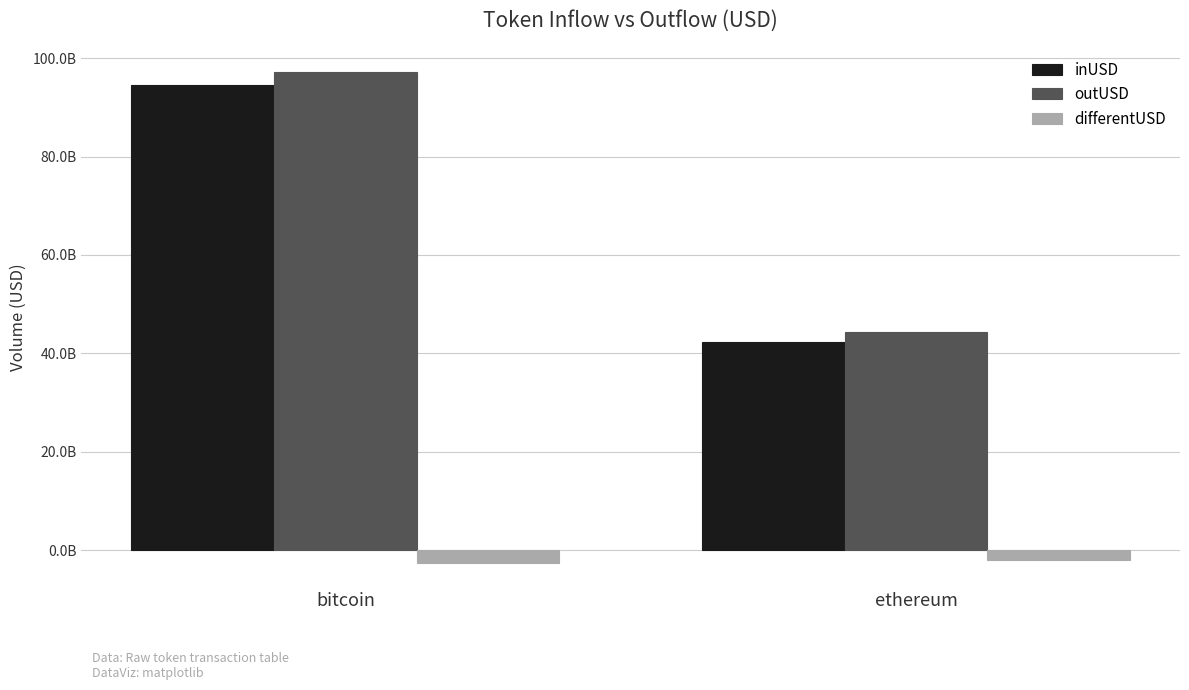

What are all the series names shown in the legend?

inUSD, outUSD, differentUSD